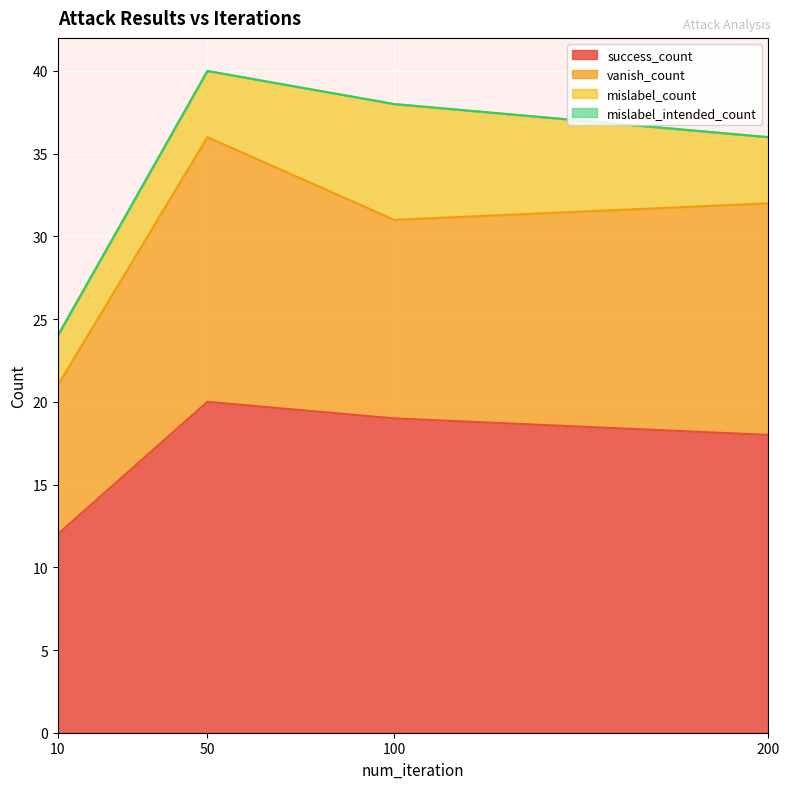

Does the chart display data point markers on the line(s)?

No